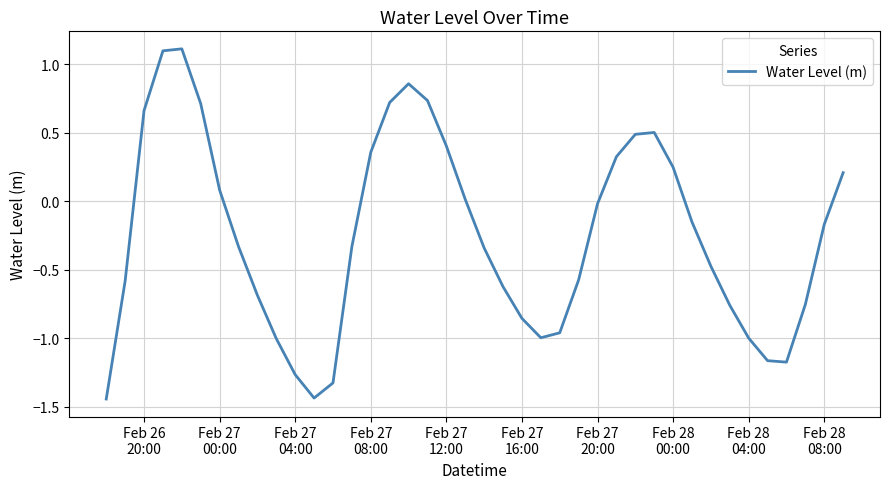

What is the greatest value displayed?

1.1